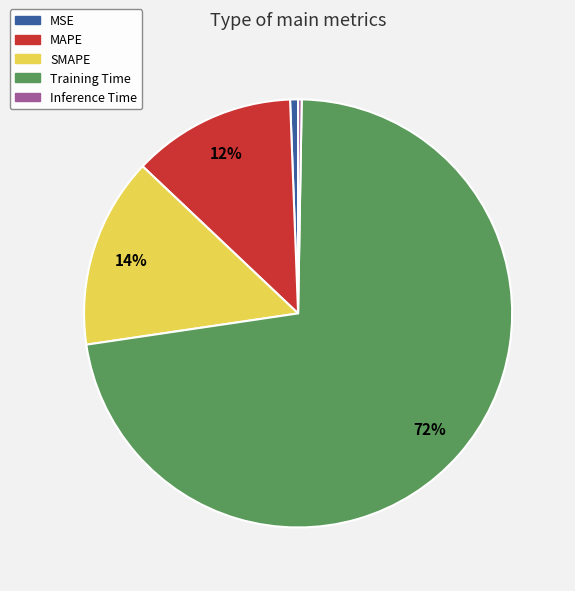

To the nearest percent, what is the difference between the SMAPE and MAPE slice percentages?

2%